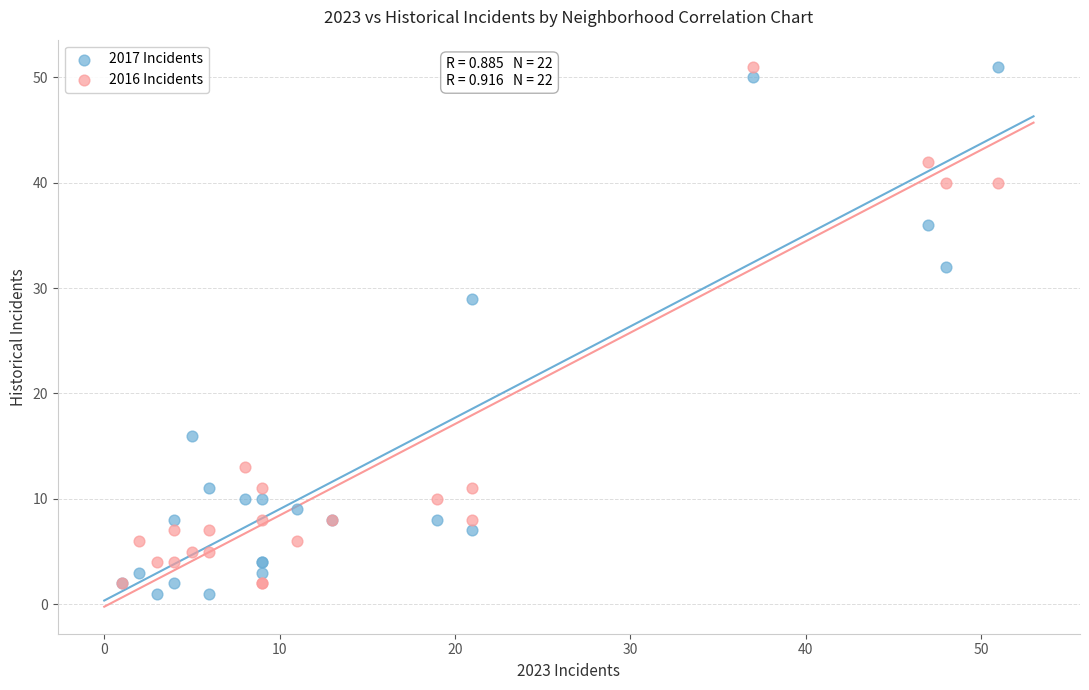

Across all series, what Y value is closest to 26?

29